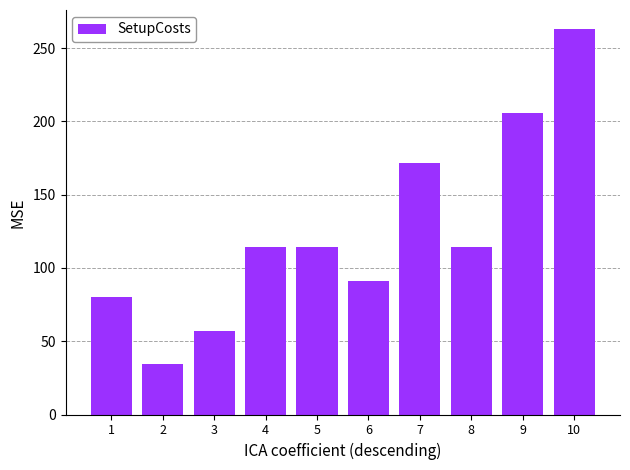

What is the minimum value shown in the chart?

34.3